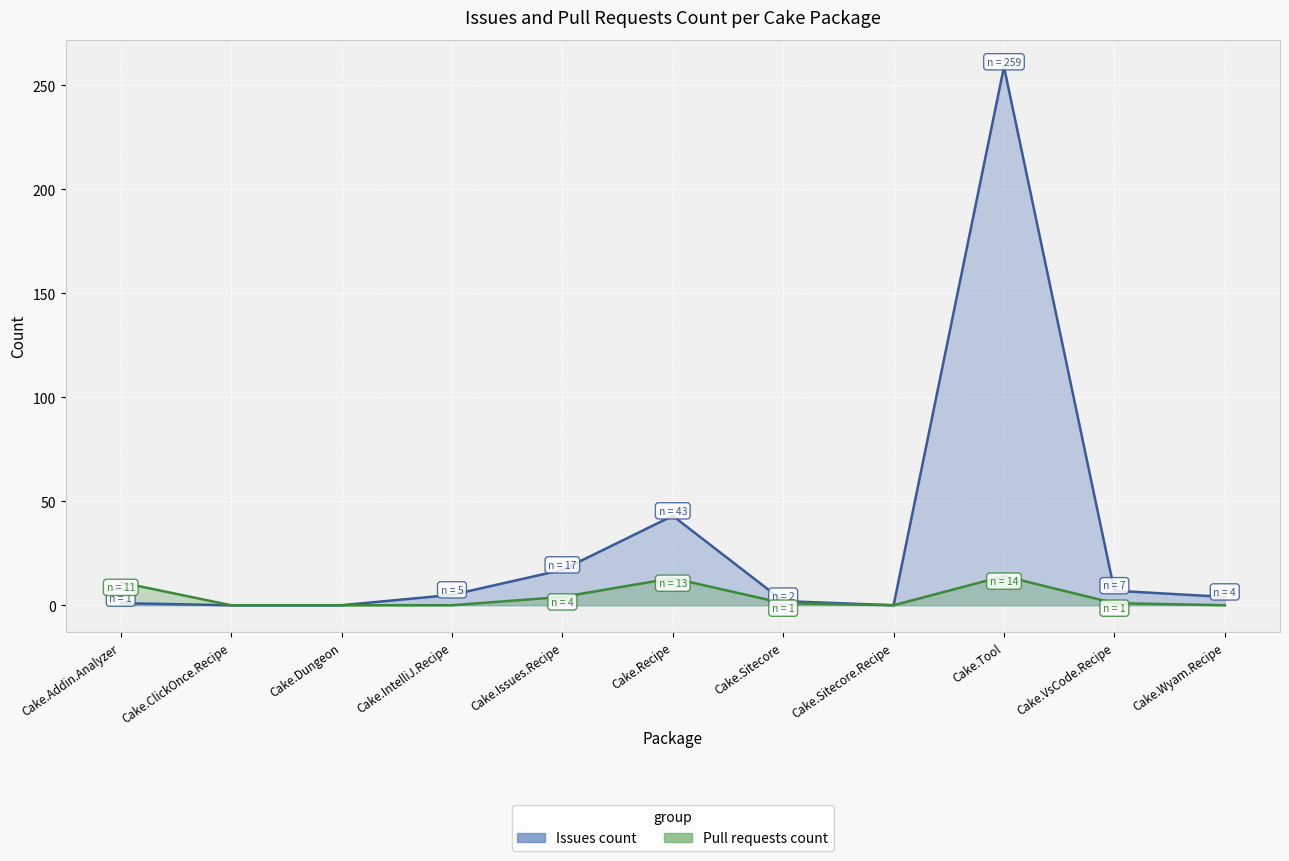

At which category does the chart reach its minimum across all series?

Cake.ClickOnce.Recipe